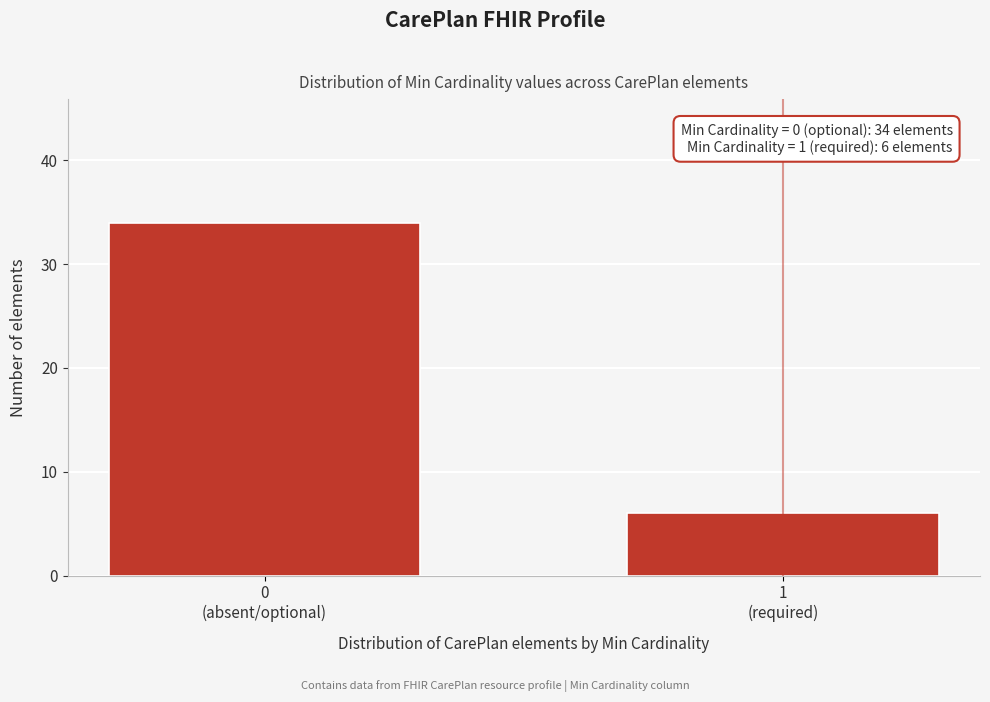

Reading left to right, list all the values displayed in this chart.

34	6